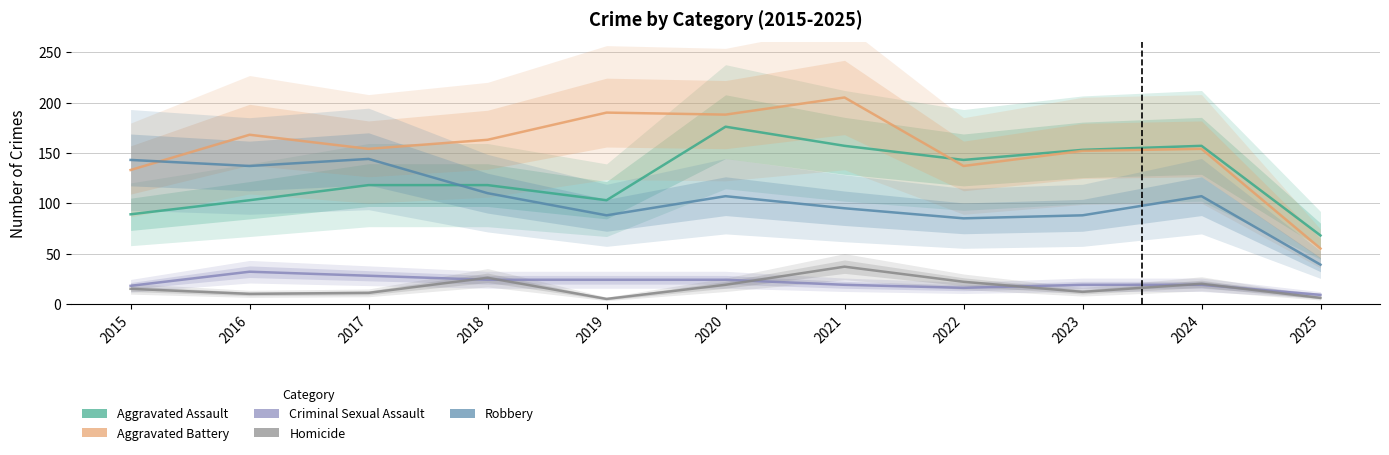

What is the average value of the Criminal Sexual Assault series?

21